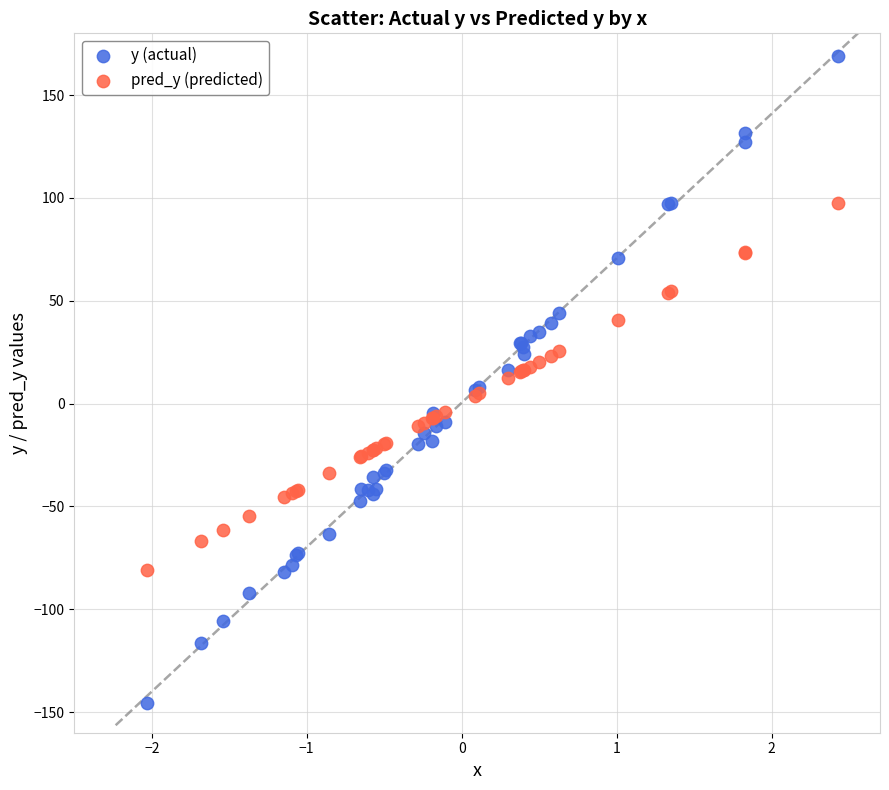

Which series contains the lowest Y value?

y (actual)